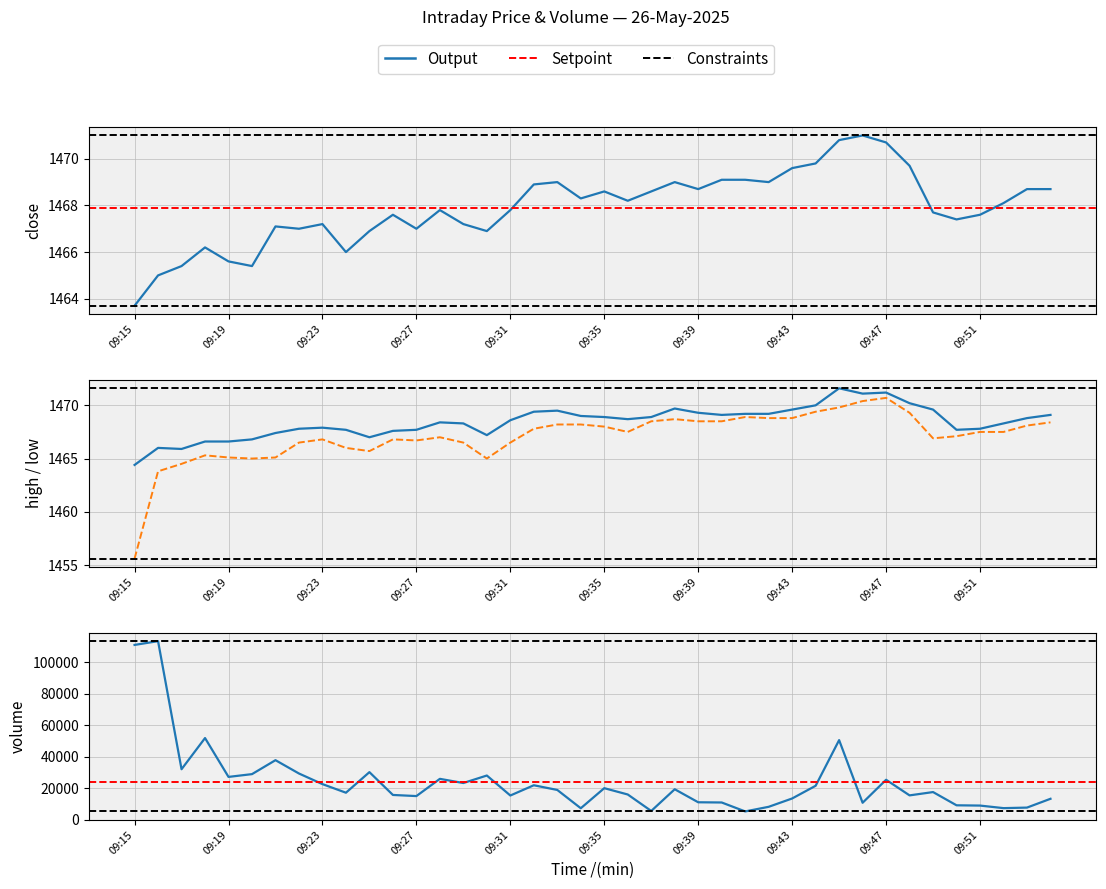

How many categories are shown in the chart?

40